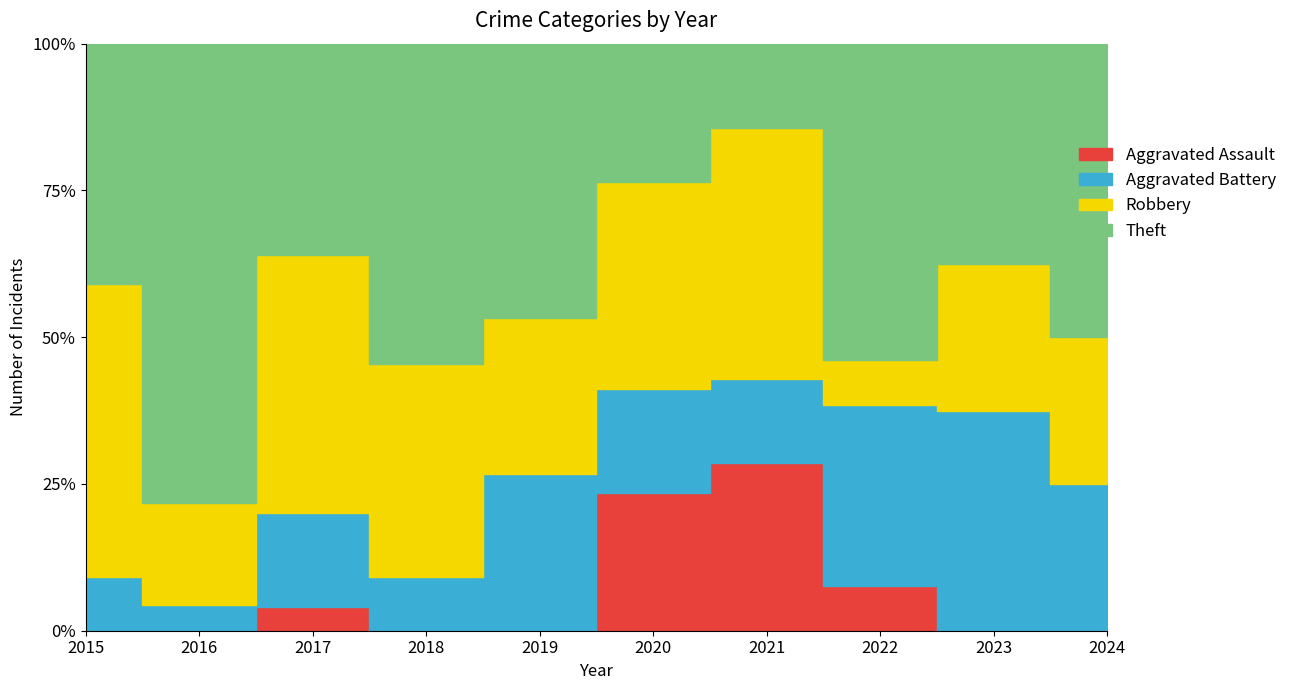

What is the spread (max minus min) of values at 2019?

7